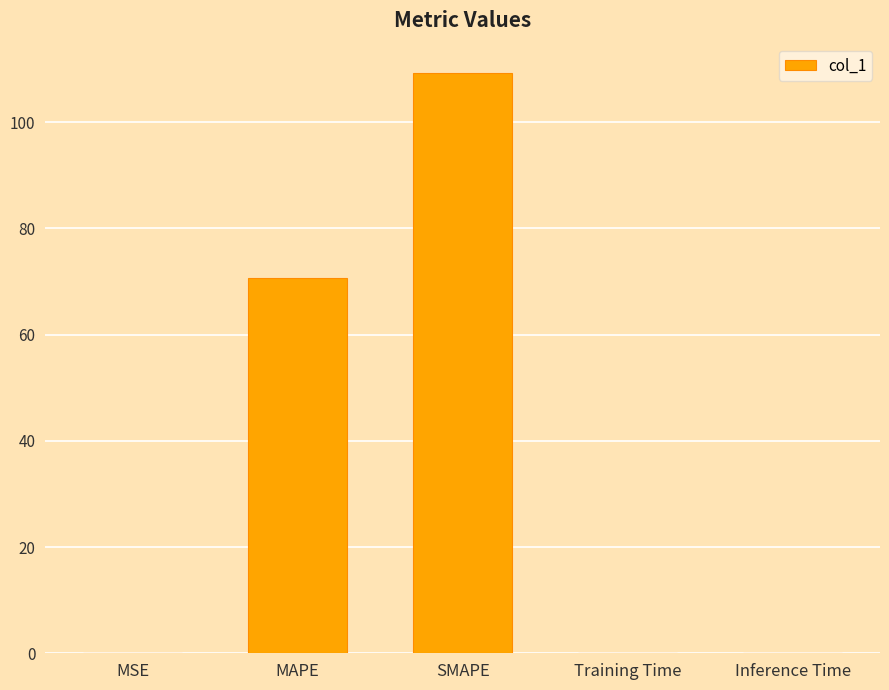

What is the change in value from MAPE to Inference Time?

-70.7